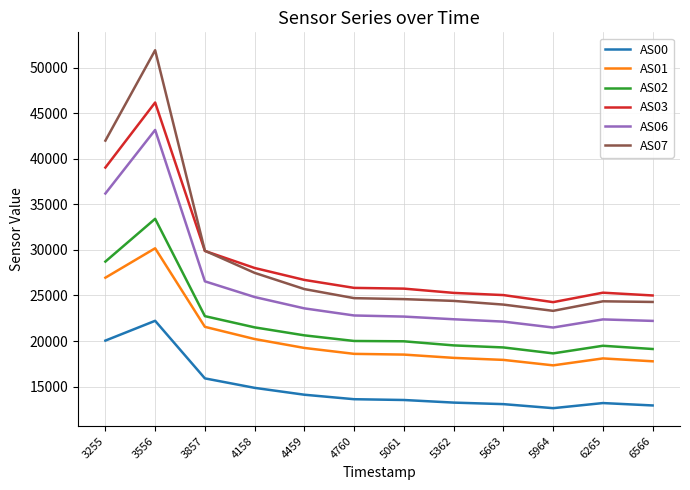

The AS07 series shows 35974 at 6566. True or false?

False